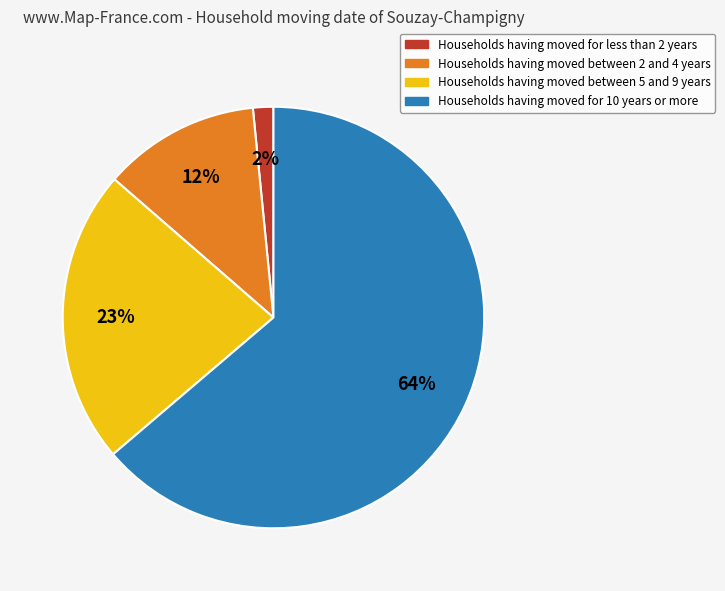

How many slices are in this pie chart?

4